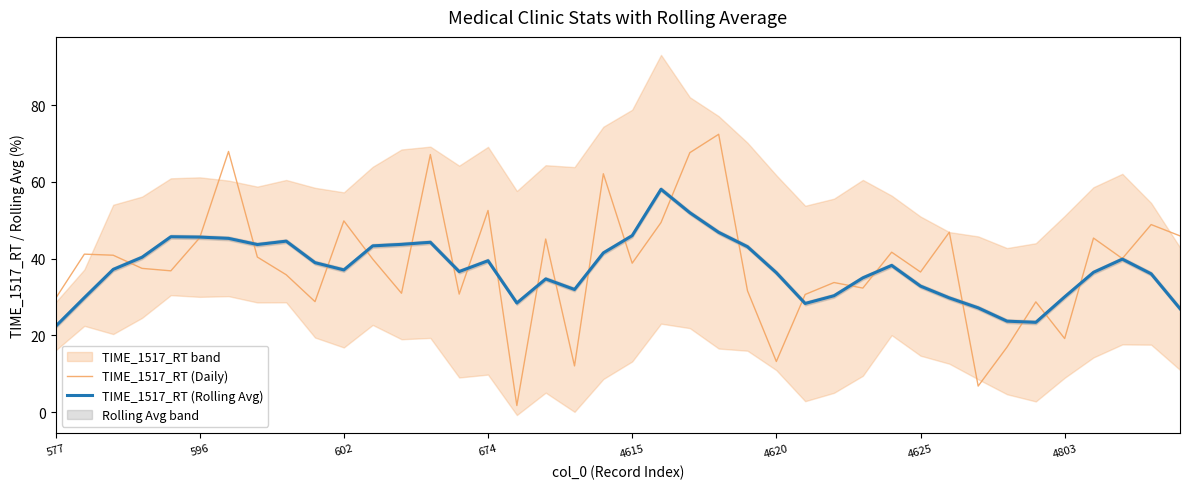

What is the lowest value of the TIME_1517_RT (Rolling Avg) series?

22.3